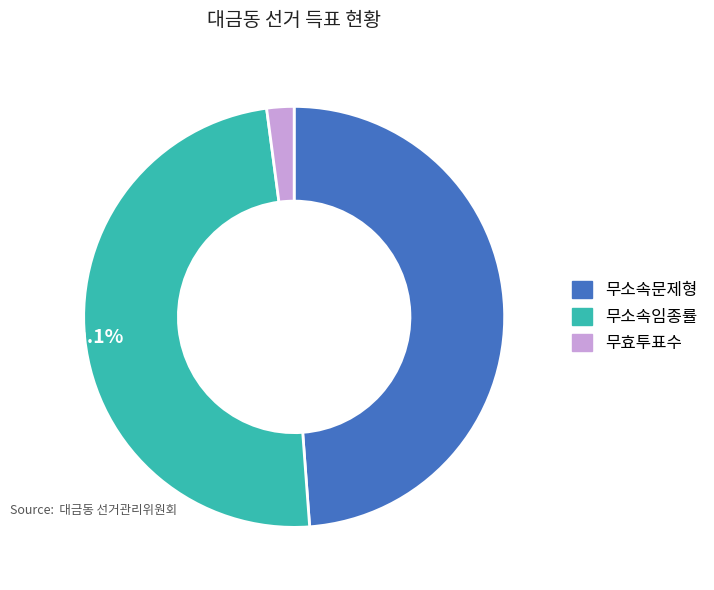

The 무소속문제형 slice represents 49% of the pie. True or false?

True